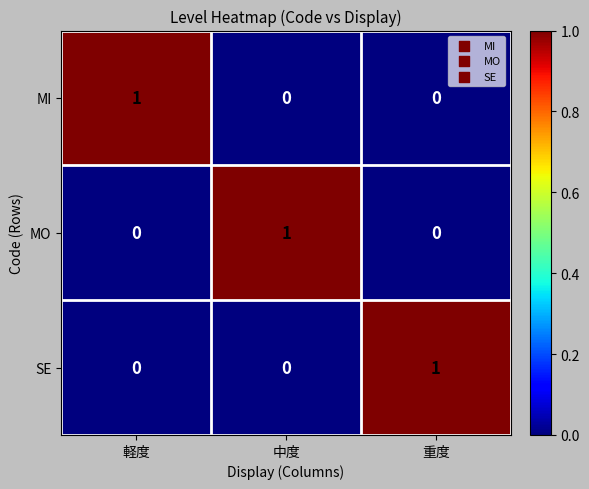

True or false: SE has a value of 1 at 重度.

True